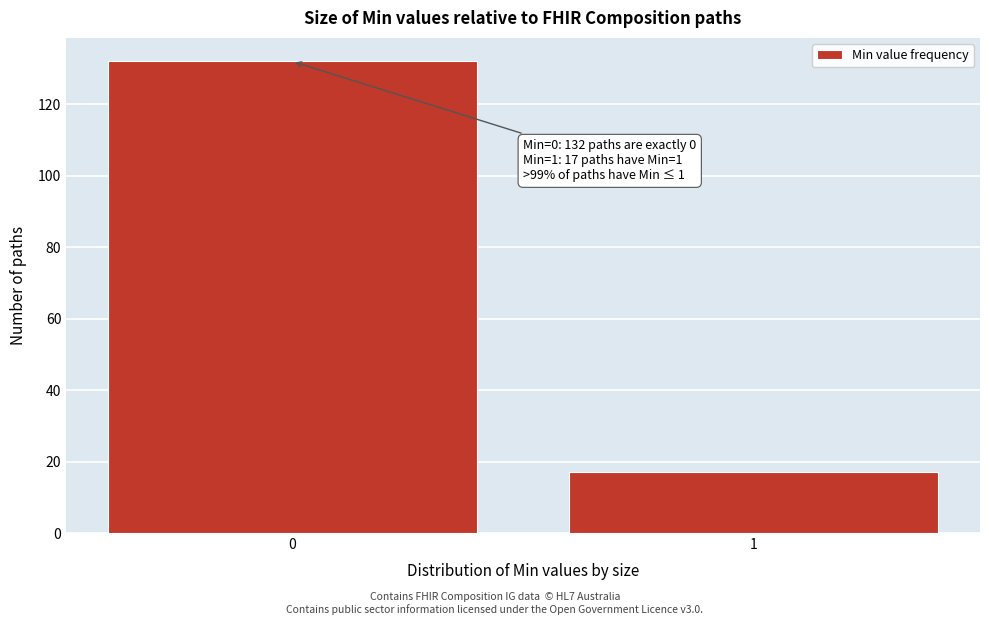

Reading left to right, what are all the values shown in this chart?

0=132	1=17